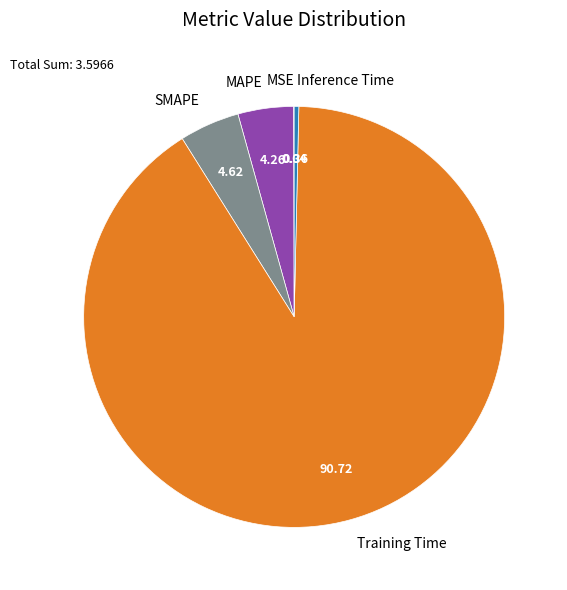

Which slice is the largest?

Training Time